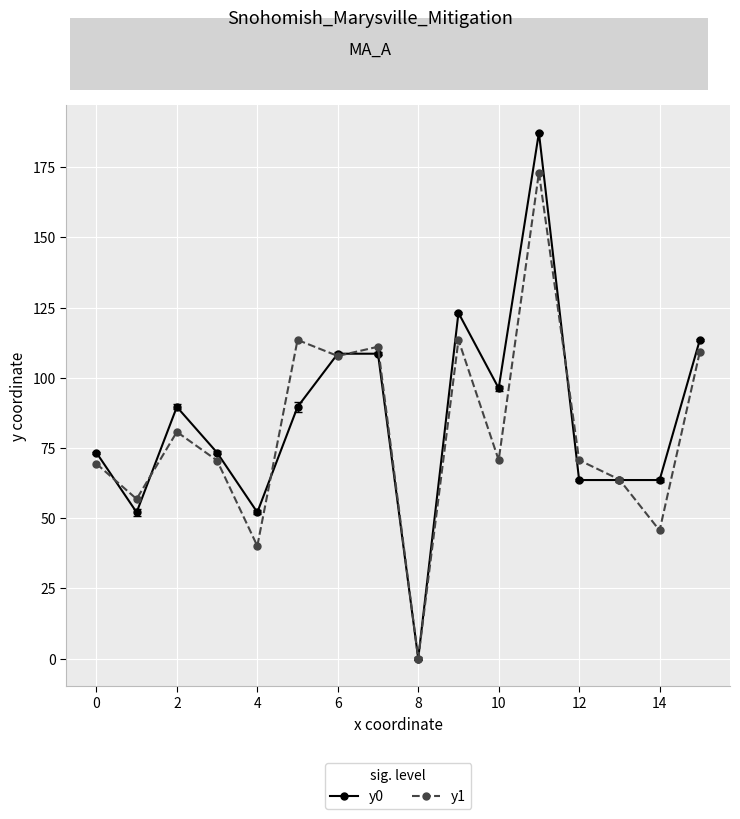

True or false: y0 has more than 2 points higher than both neighbors.

True